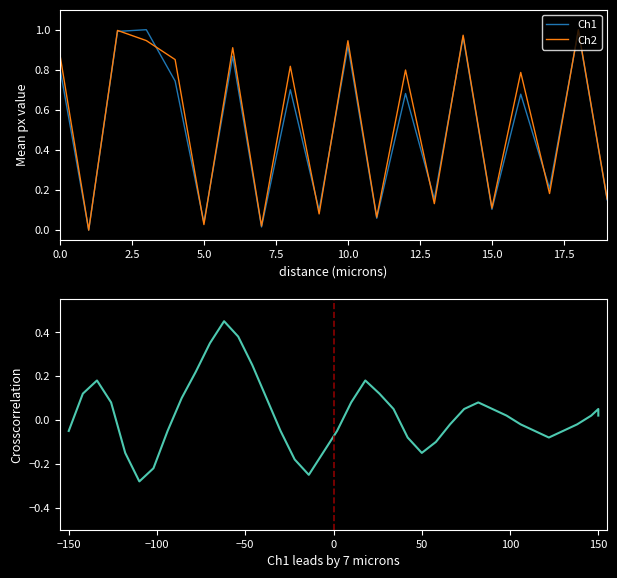

Which series has the largest total across all categories?

Ch2